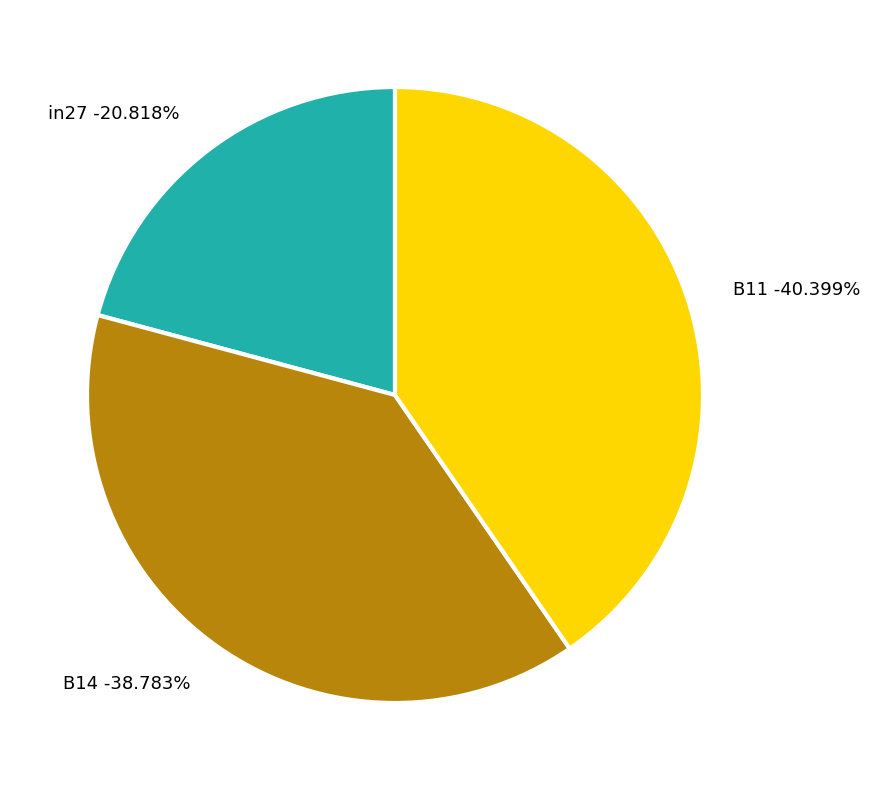

Combined, what portion of the pie is B14 and B11?

79.2%